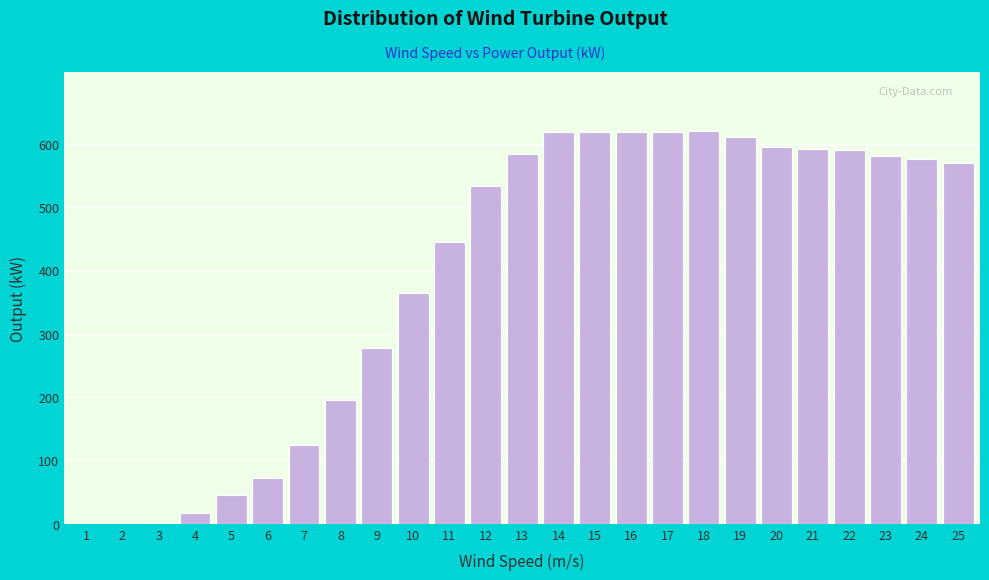

What is the maximum value shown in the chart?

620